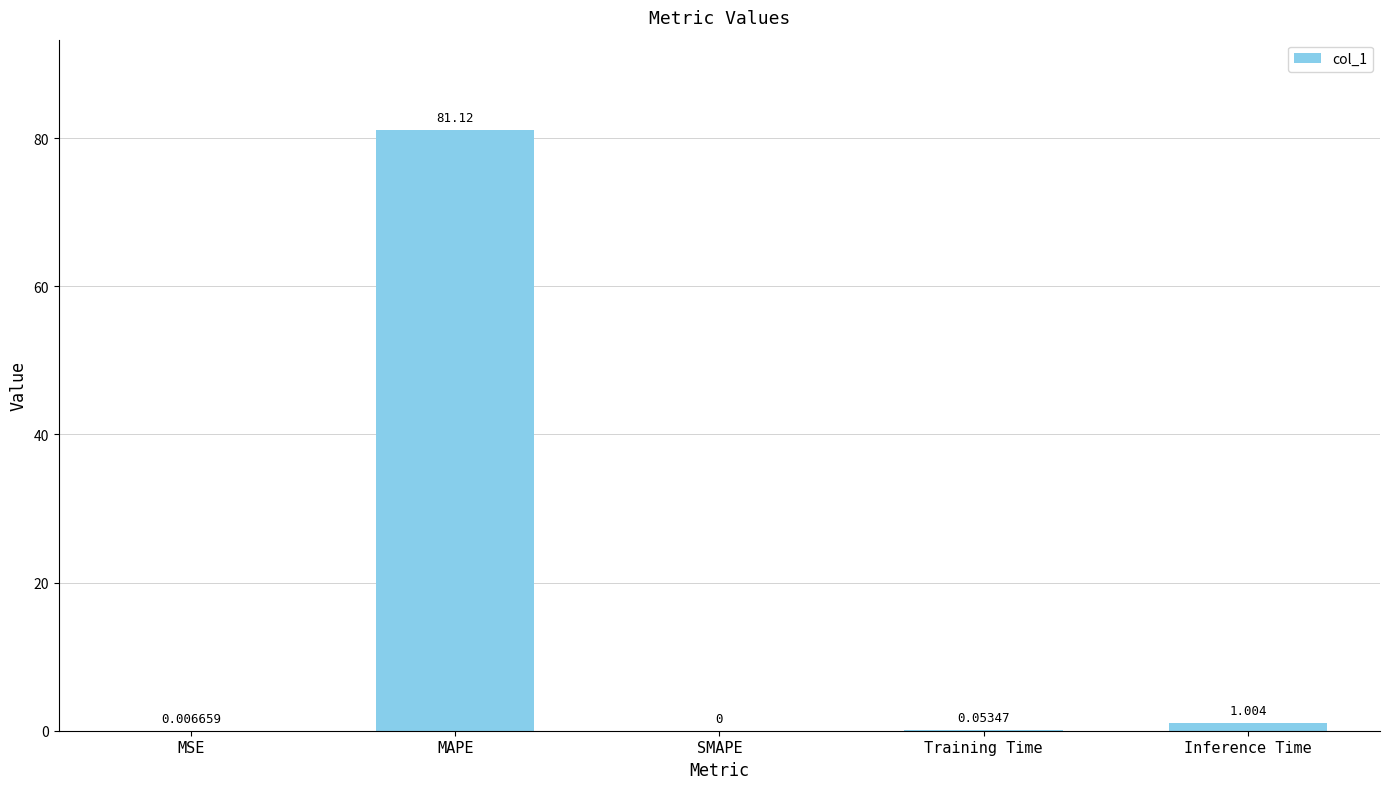

At which label is the value closest to 40?

Inference Time